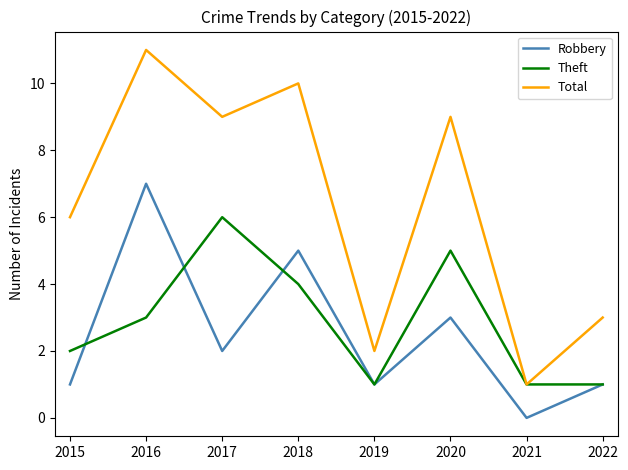

True or false: Theft has a value of 2 at 2015.

True